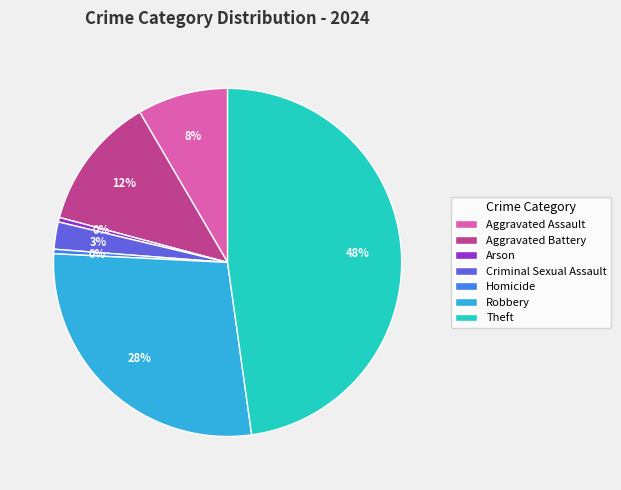

Which has a higher value, Arson or Aggravated Assault?

Aggravated Assault